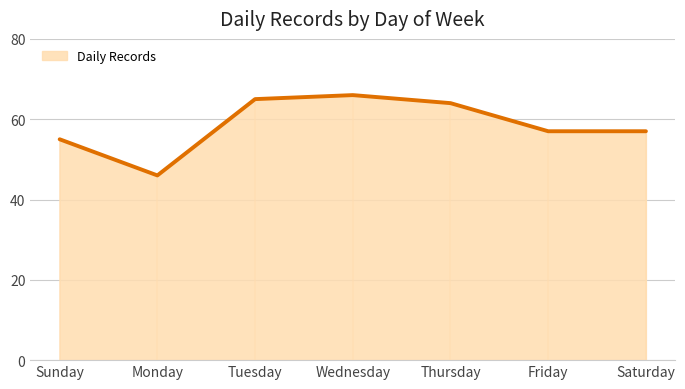

True or false: there are more than 2 points higher than both neighbors.

False